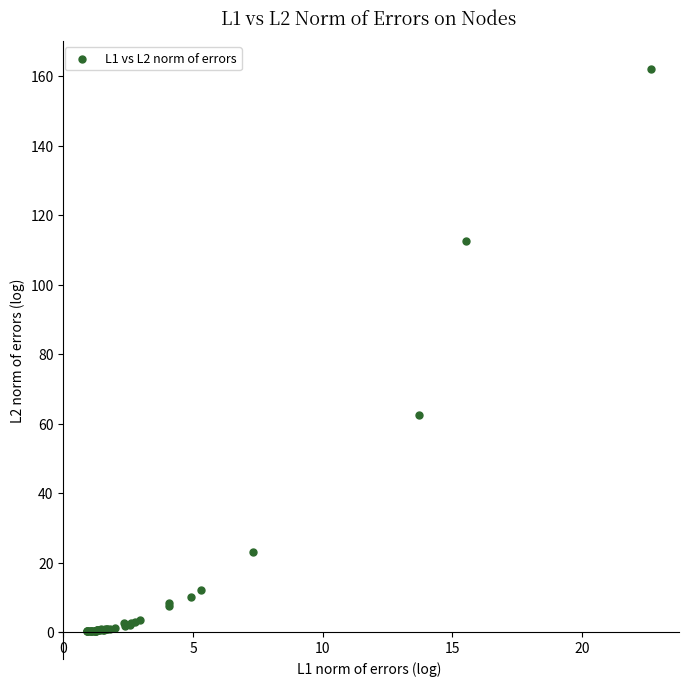

What Y value in the scatter plot is closest to 81?

62.6